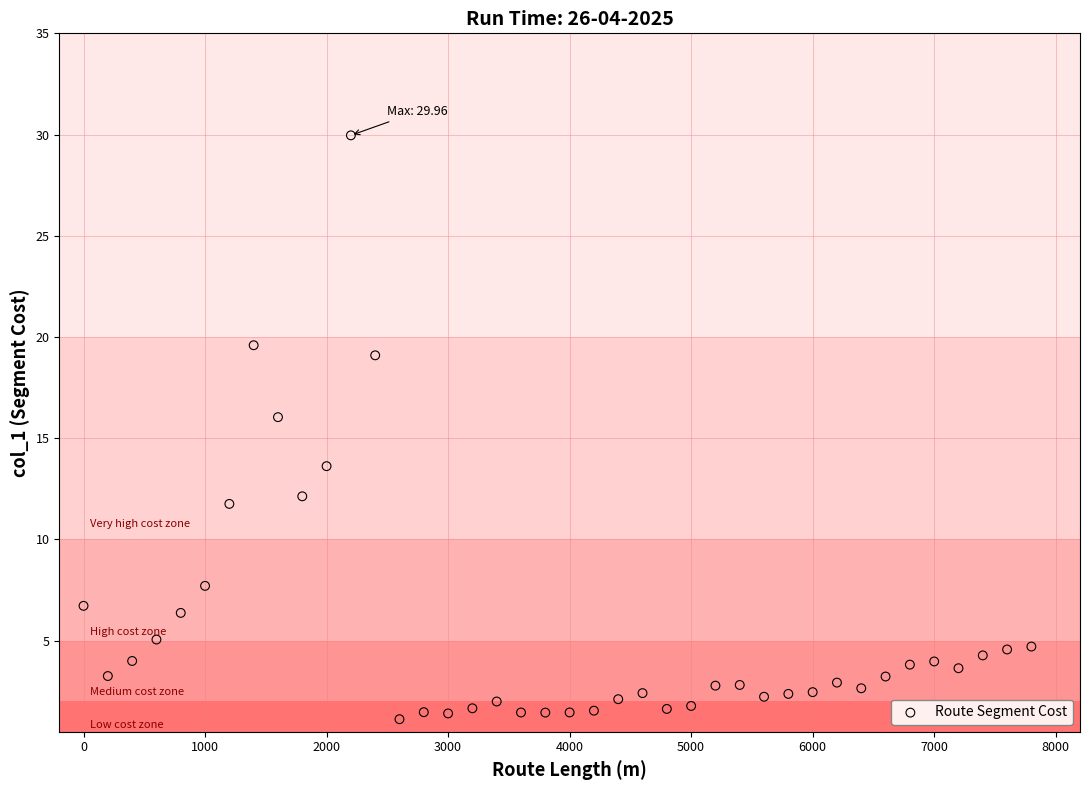

What is the range of X values (max minus min)?

7800.0